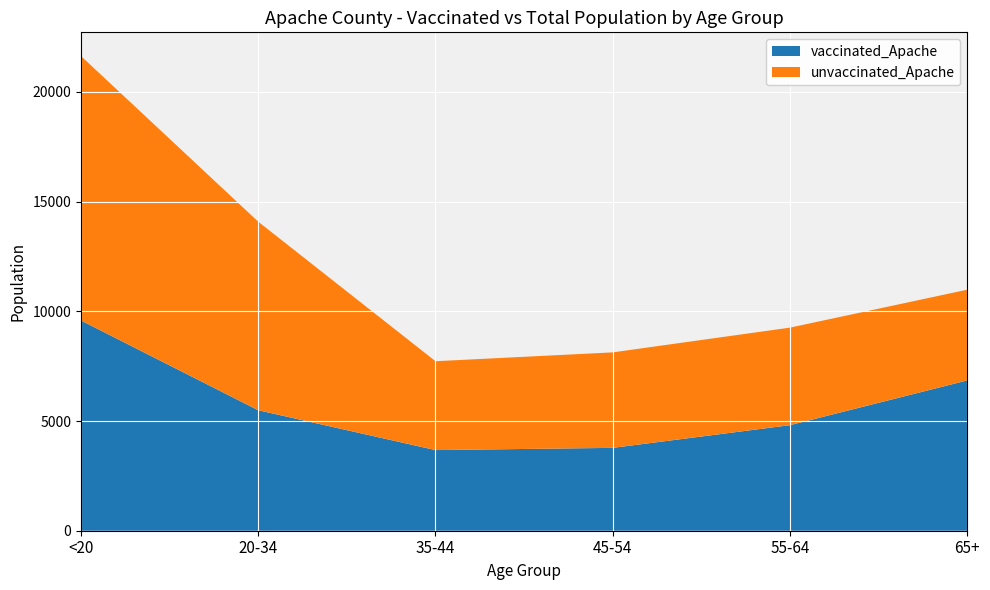

Reading left to right, extract all data points from this chart.

vaccinated_Apache: <20=9579	20-34=5491	35-44=3675	45-54=3776	55-64=4810	65+=6849
total_pop_Apache: <20=21632	20-34=14083	35-44=7725	45-54=8128	55-64=9256	65+=10984